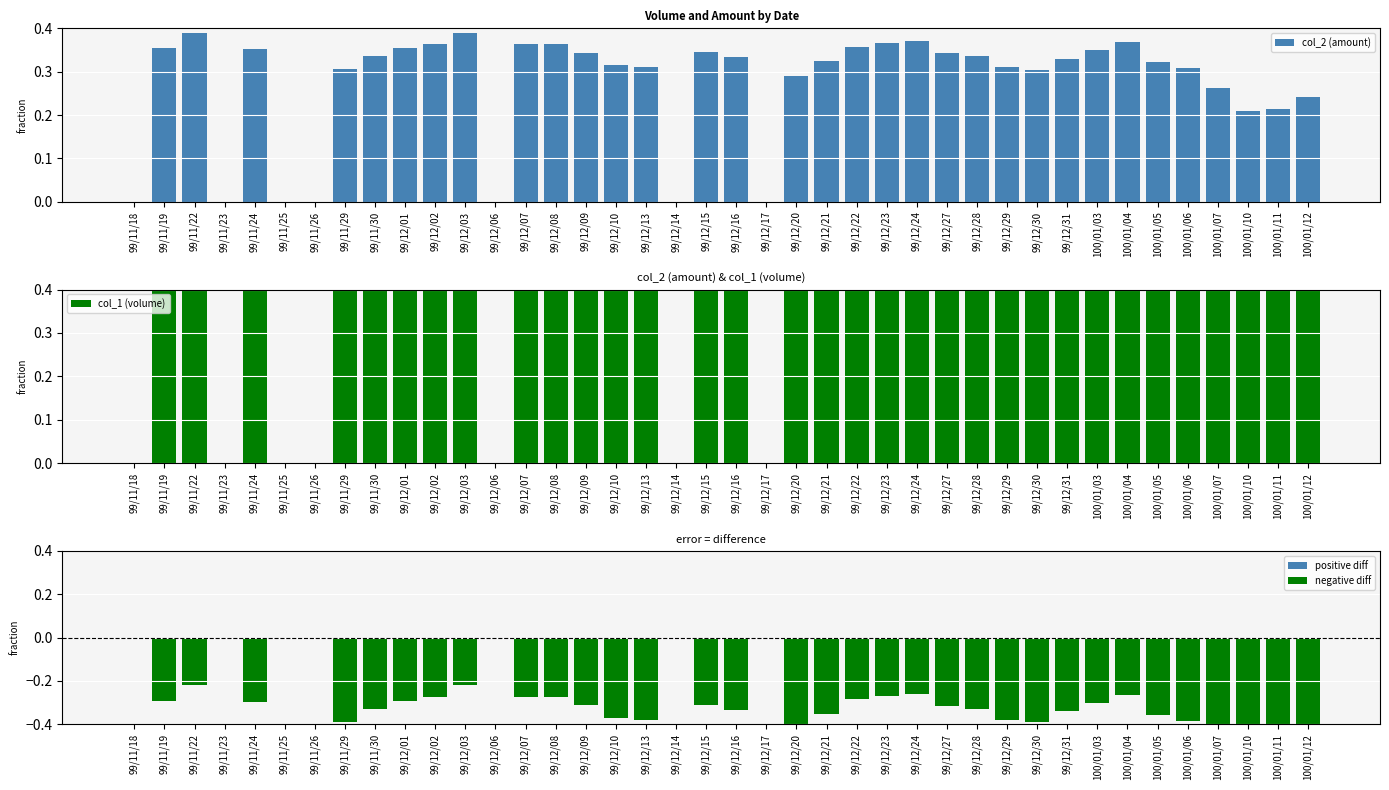

Read the negative diff value at 99/12/29.

-0.4